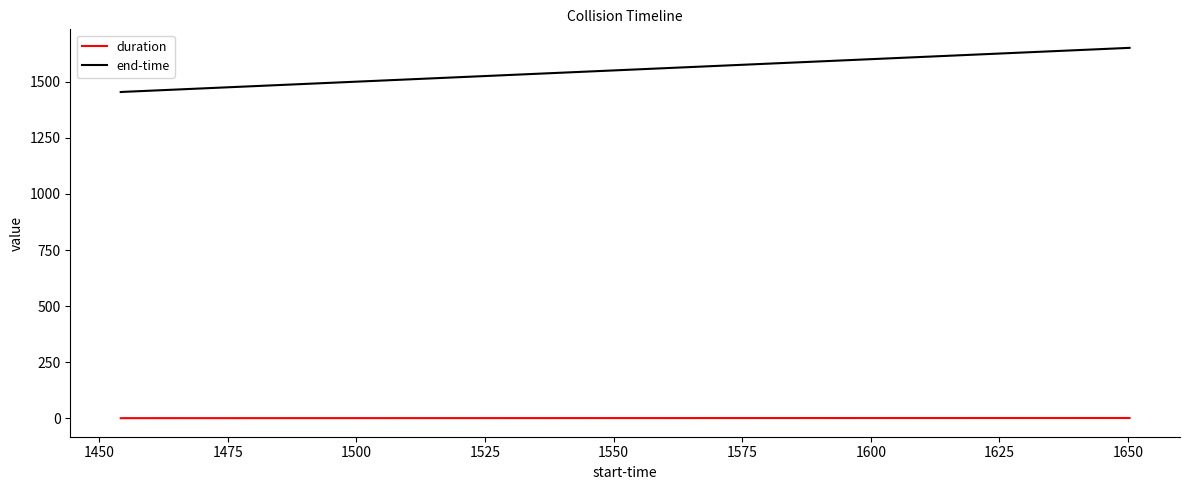

What is the greatest value displayed?

1651.3